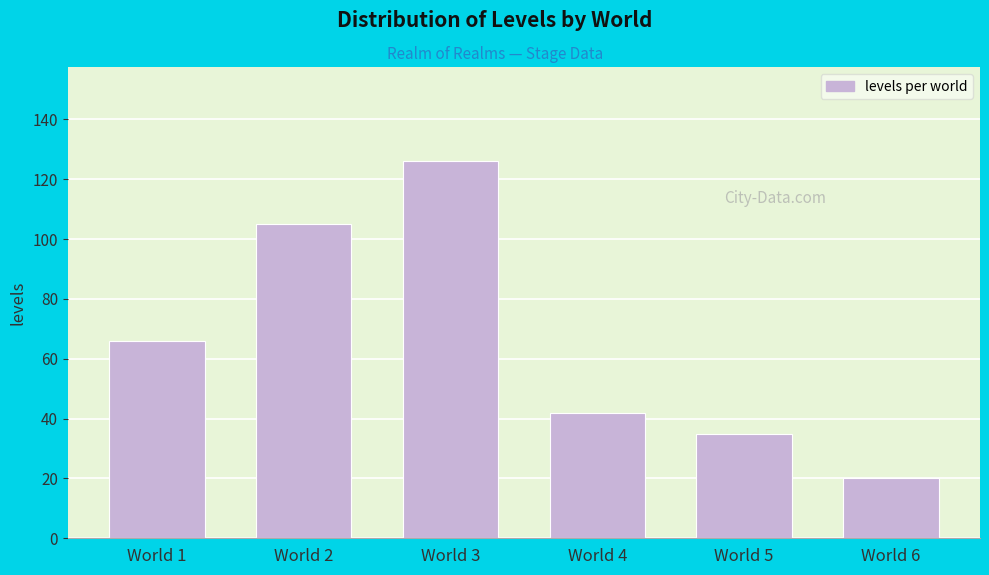

Reading left to right, transcribe all the data shown in this chart.

World 1=66	World 2=105	World 3=126	World 4=42	World 5=35	World 6=20